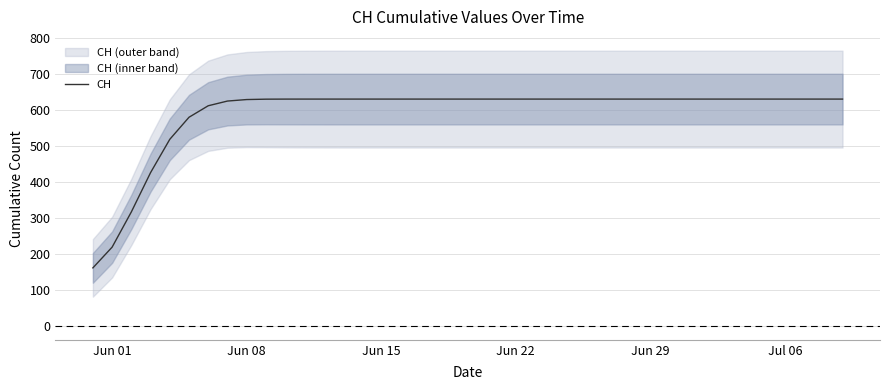

The value of CH at Jul 06 is 631.0. True or false?

True